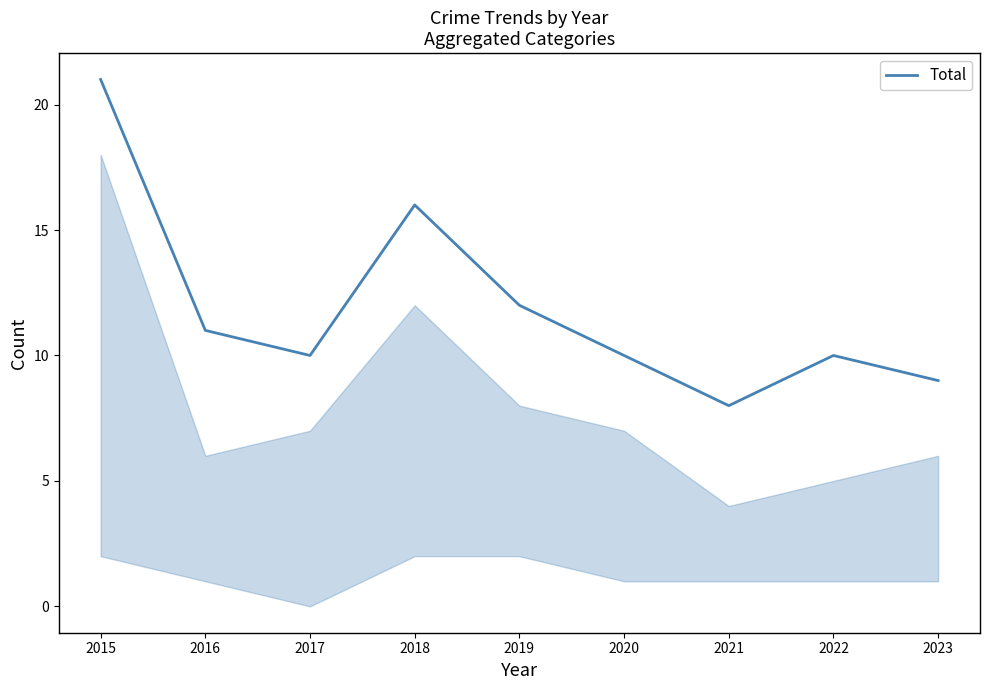

Reading left to right, extract all data points from this chart.

21	11	10	16	12	10	8	10	9